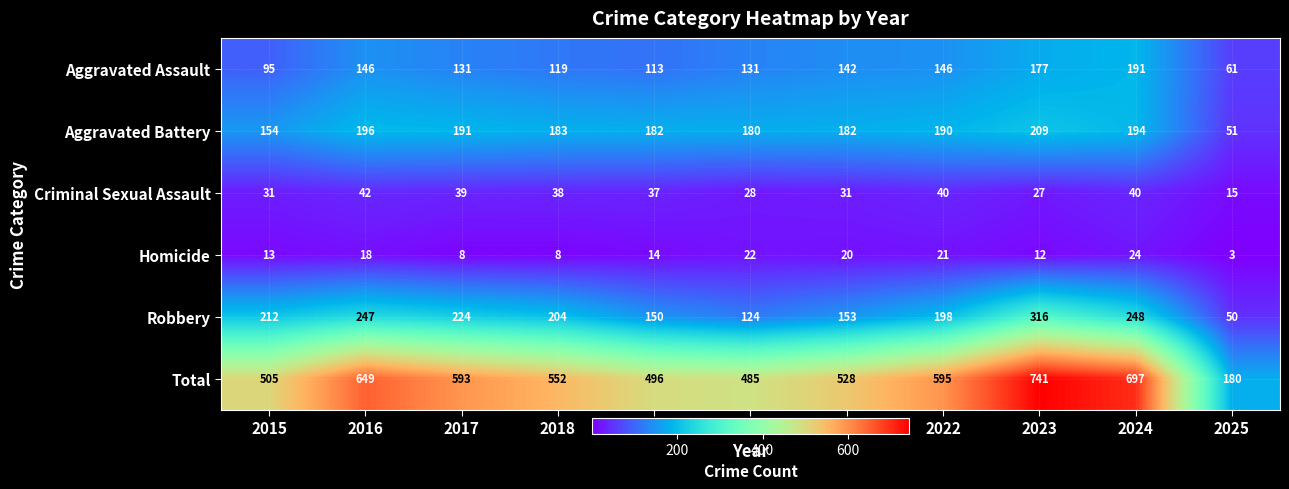

Which series changed the most between 2023 and 2024?

Robbery